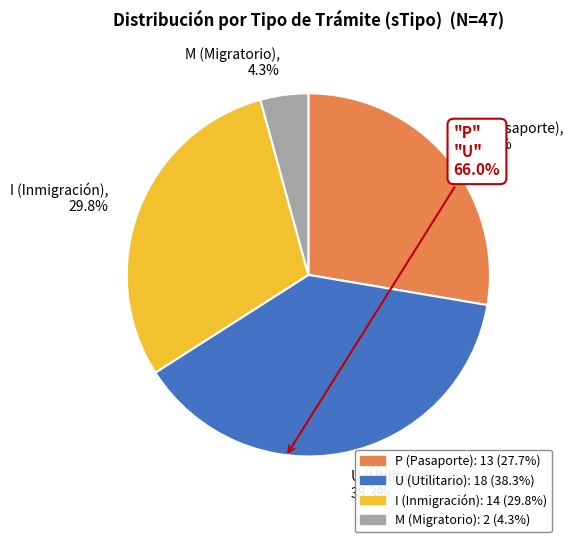

Approximately how many times larger is the value at M compared to U?

0.1